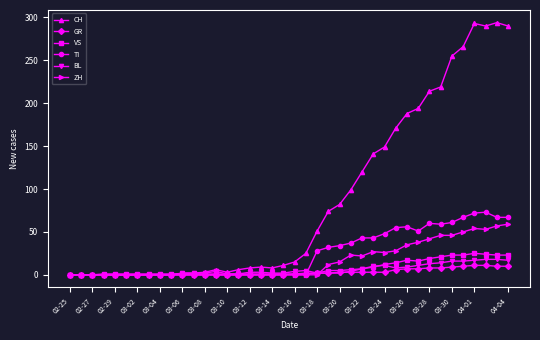

What is the maximum value shown in the chart?

294